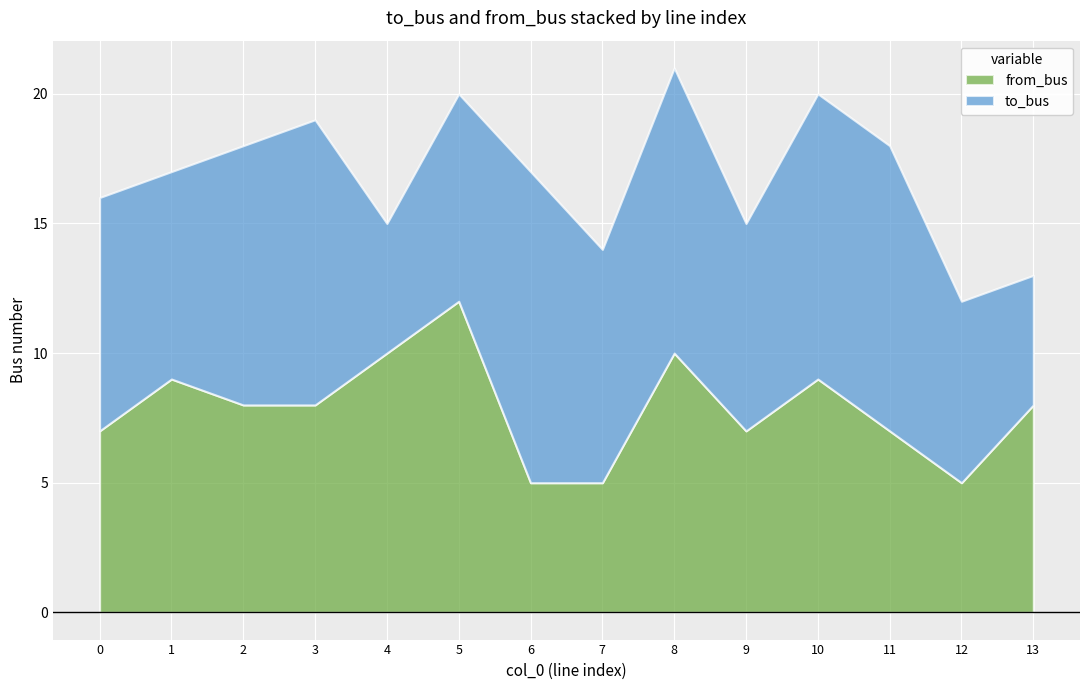

Reading left to right, transcribe all the data shown in this chart.

to_bus: 9	8	10	11	5	8	12	9	11	8	11	11	7	5
from_bus: 7	9	8	8	10	12	5	5	10	7	9	7	5	8